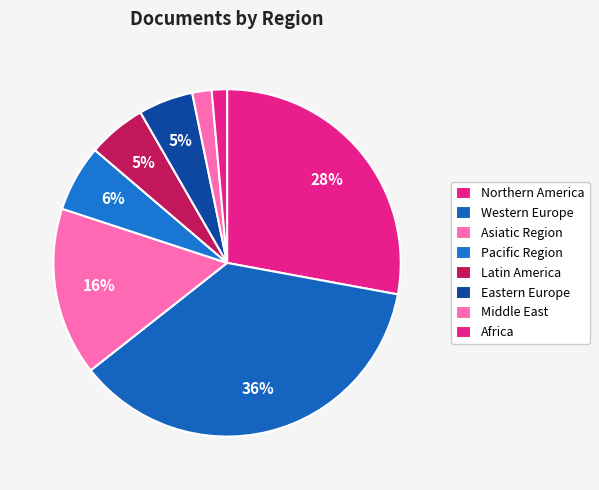

Count the number of slices in the pie.

8